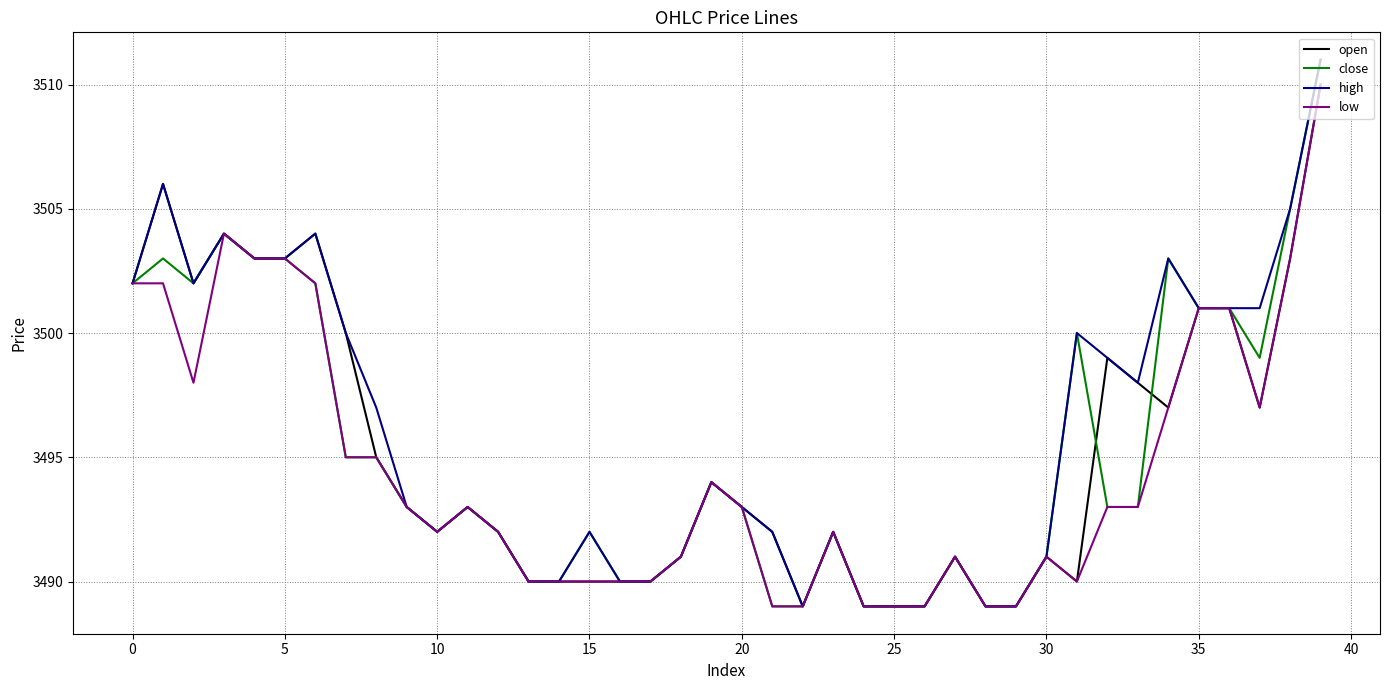

What is the highest value of the open series?

3510